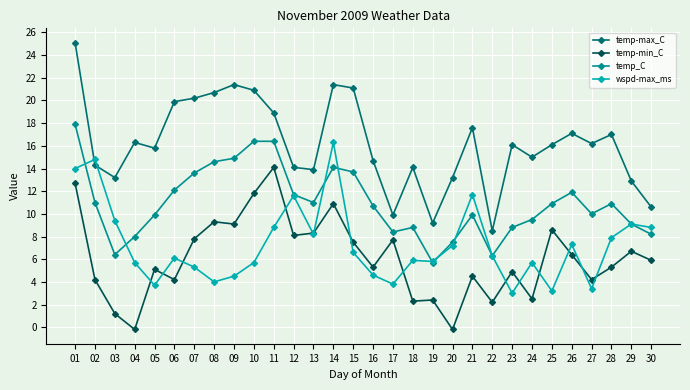

Where does the temp-min_C series first go above 5?

01